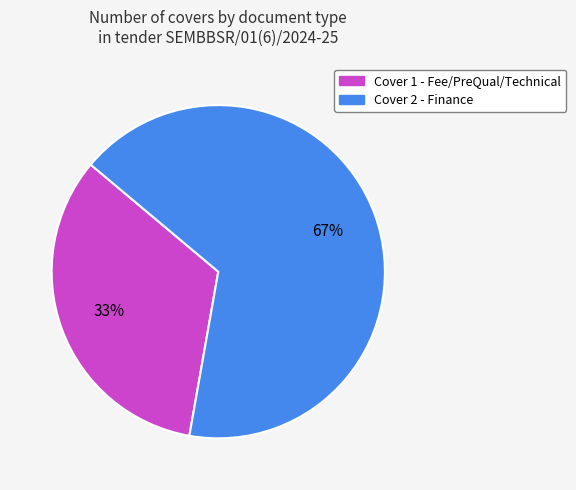

Which category accounts for the majority?

Cover 2 - Finance